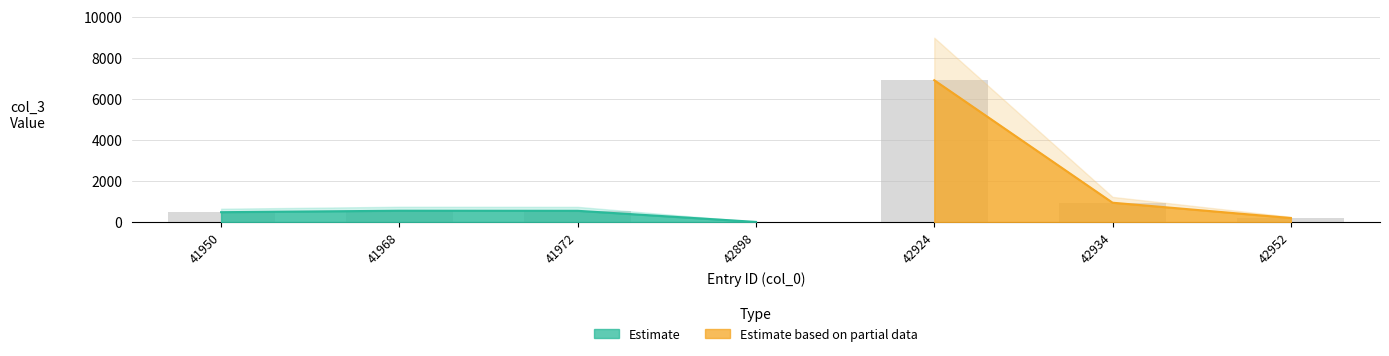

Does the chart contain any negative values?

No